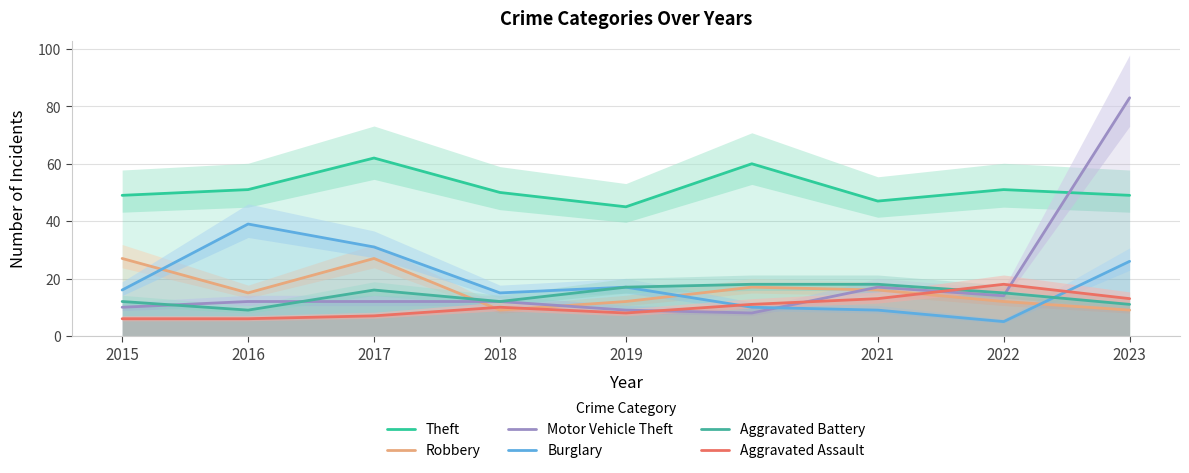

Is this an area chart (filled region under the line)?

No